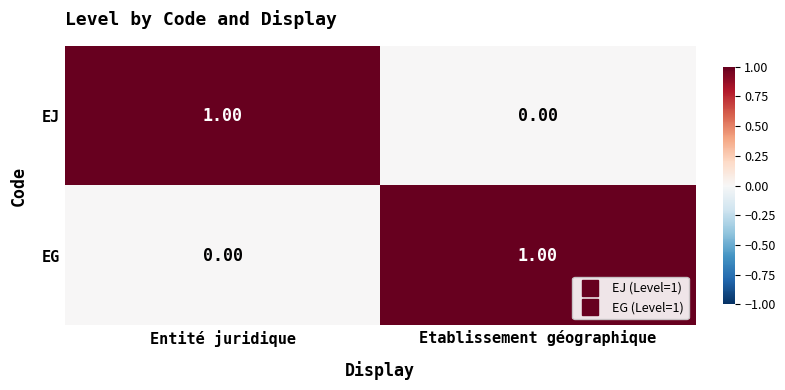

At Etablissement géographique, list the series in order from largest to smallest.

EG, EJ